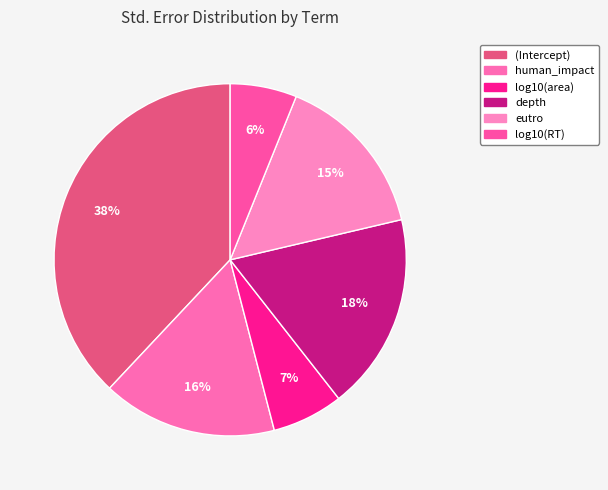

Combined, do (Intercept) and log10(area) account for over 50%?

No